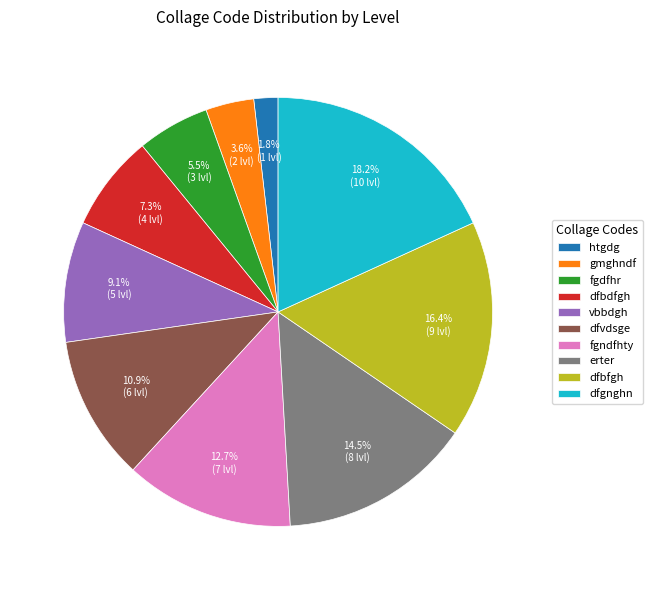

To the nearest percent, what is the difference between the largest and smallest slice percentages?

16%